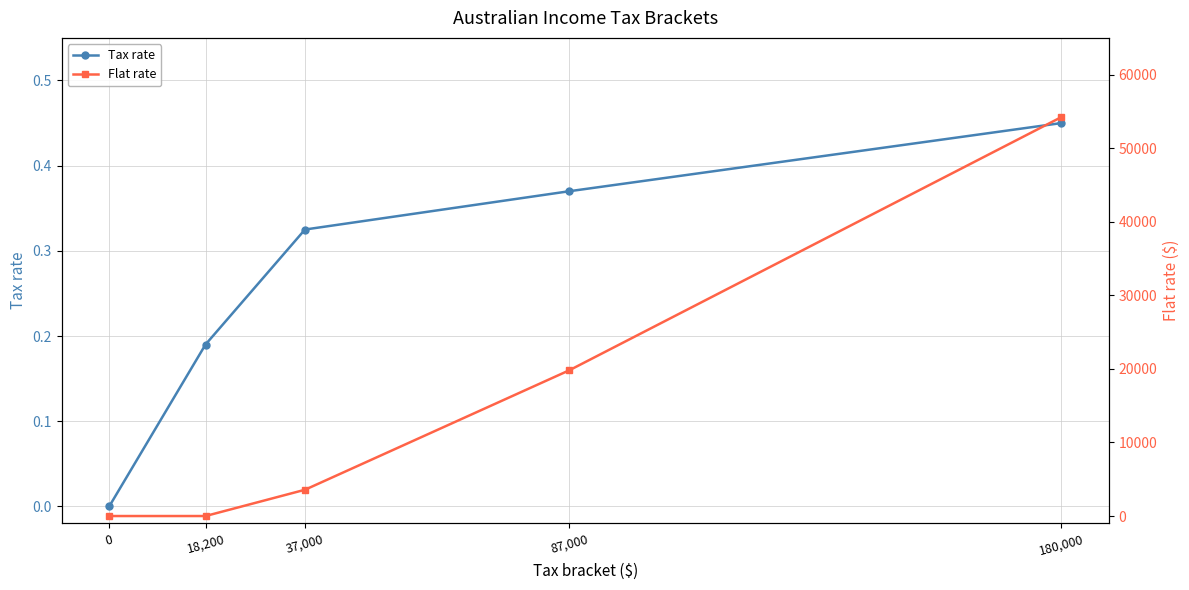

How many series are shown in this chart?

2